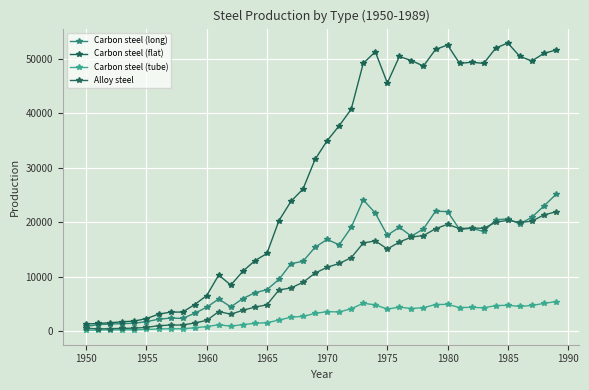

How many categories are shown in the chart?

40